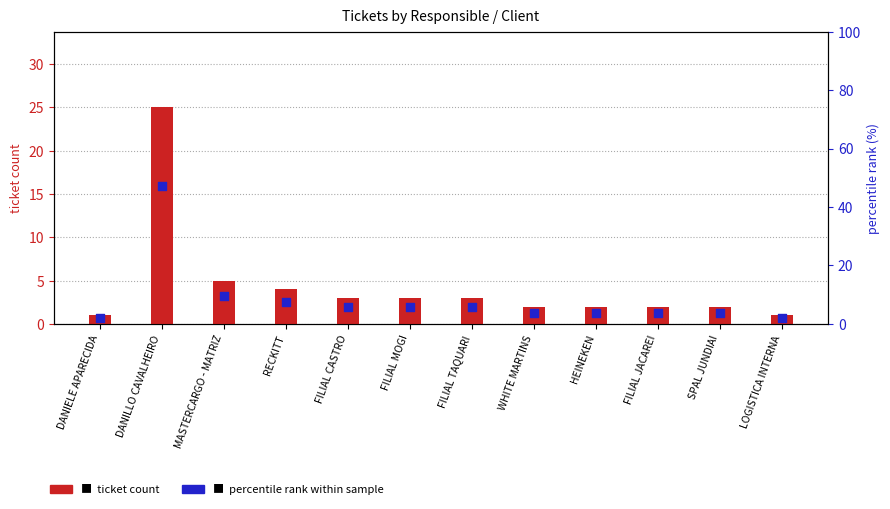

Which series reaches the maximum Y coordinate?

percentile rank within sample